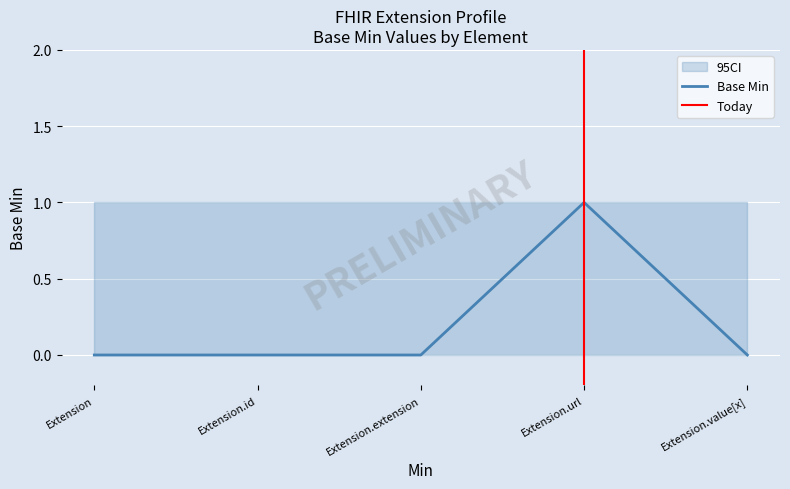

Rank the categories by value from highest to lowest.

Extension.url, Extension, Extension.id, Extension.extension, Extension.value[x]